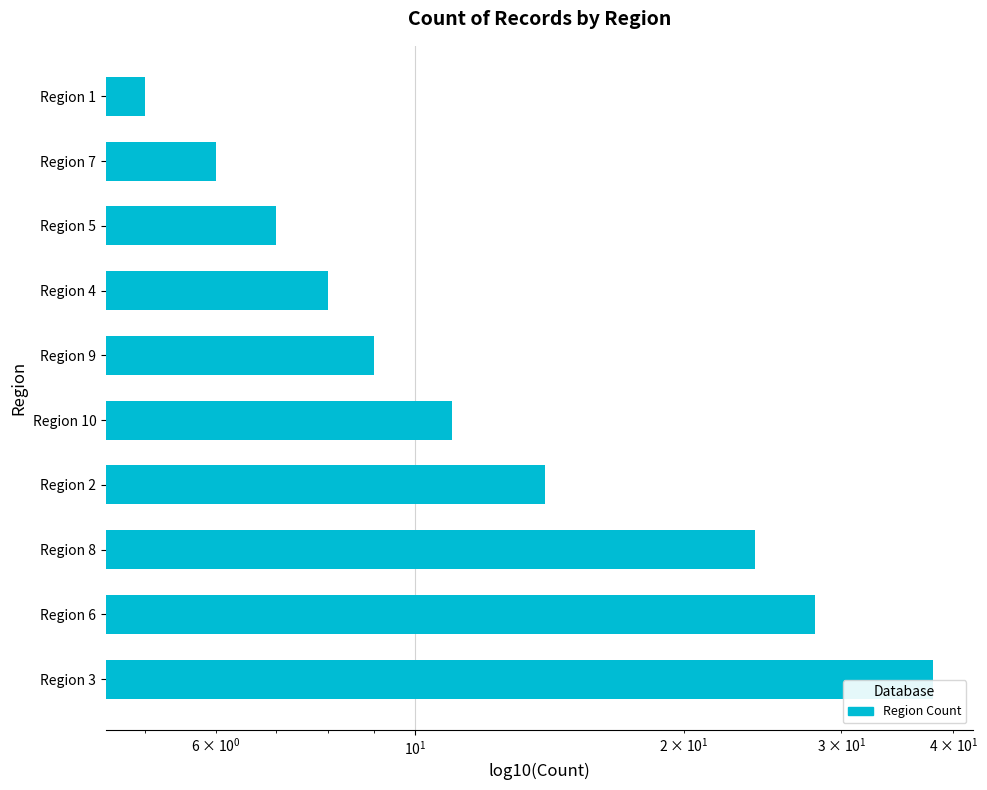

How many series are shown in this chart?

1